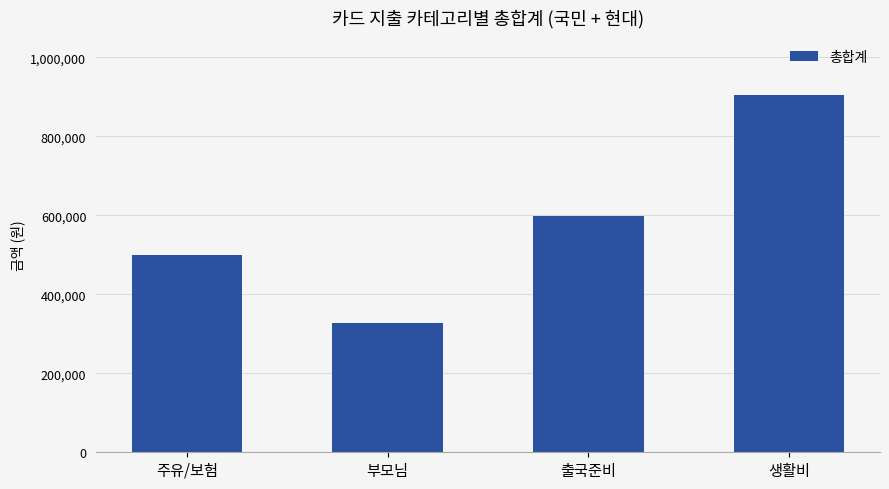

True or false: the data shows 903680 at 생활비.

True